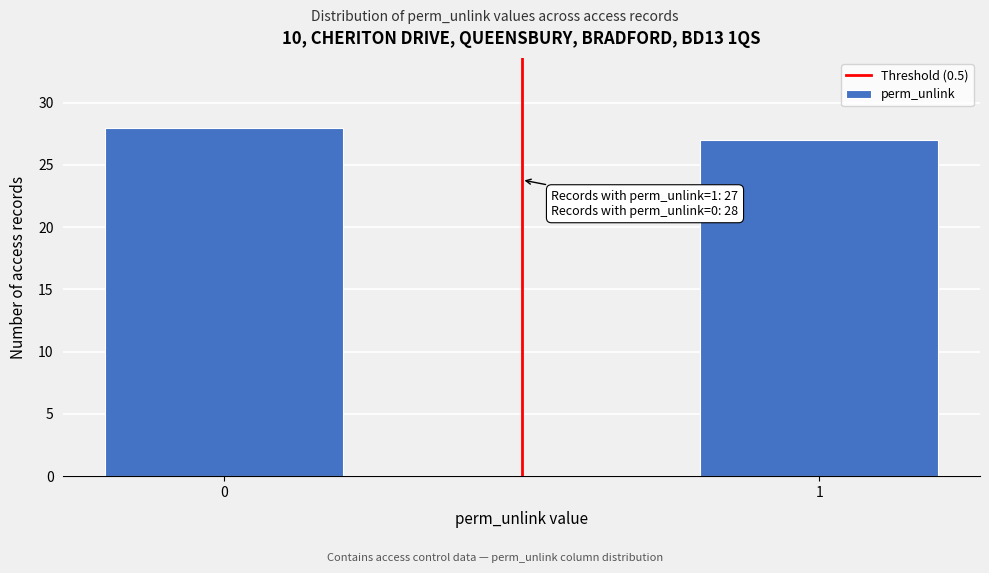

Reading left to right, transcribe all the data shown in this chart.

28	27